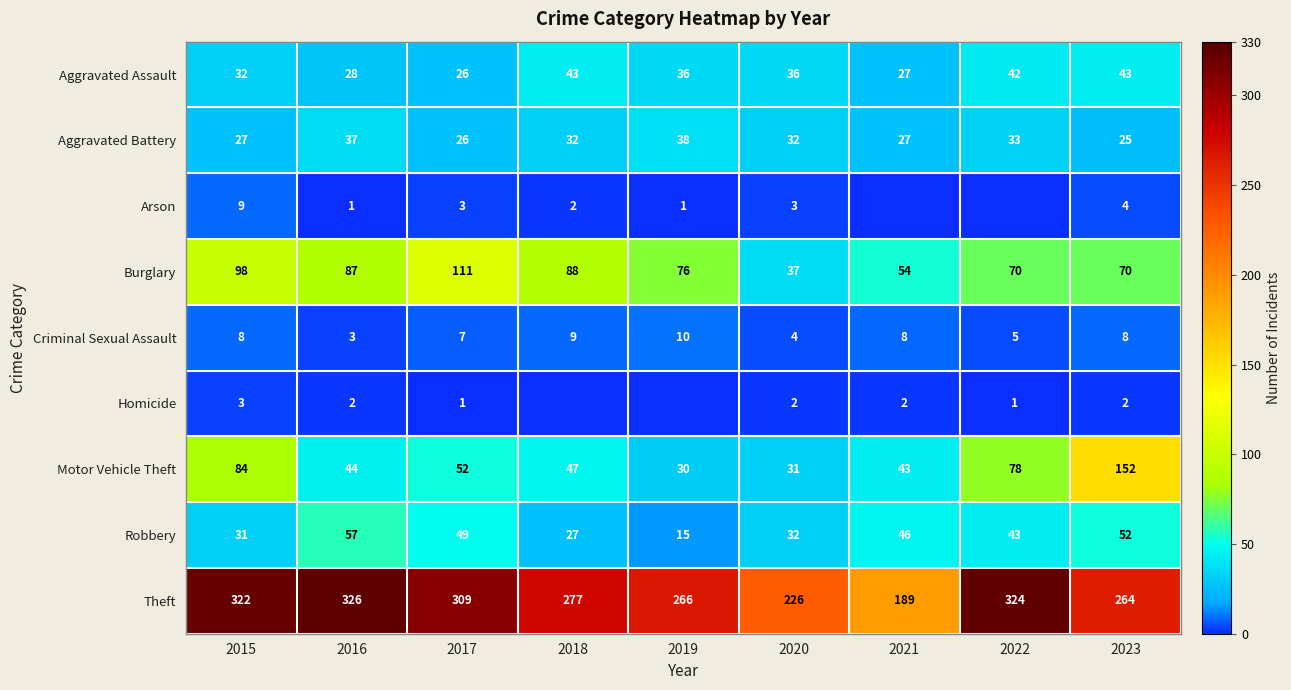

Rank the series at 2016 from lowest to highest value.

Arson, Homicide, Criminal Sexual Assault, Aggravated Assault, Aggravated Battery, Motor Vehicle Theft, Robbery, Burglary, Theft